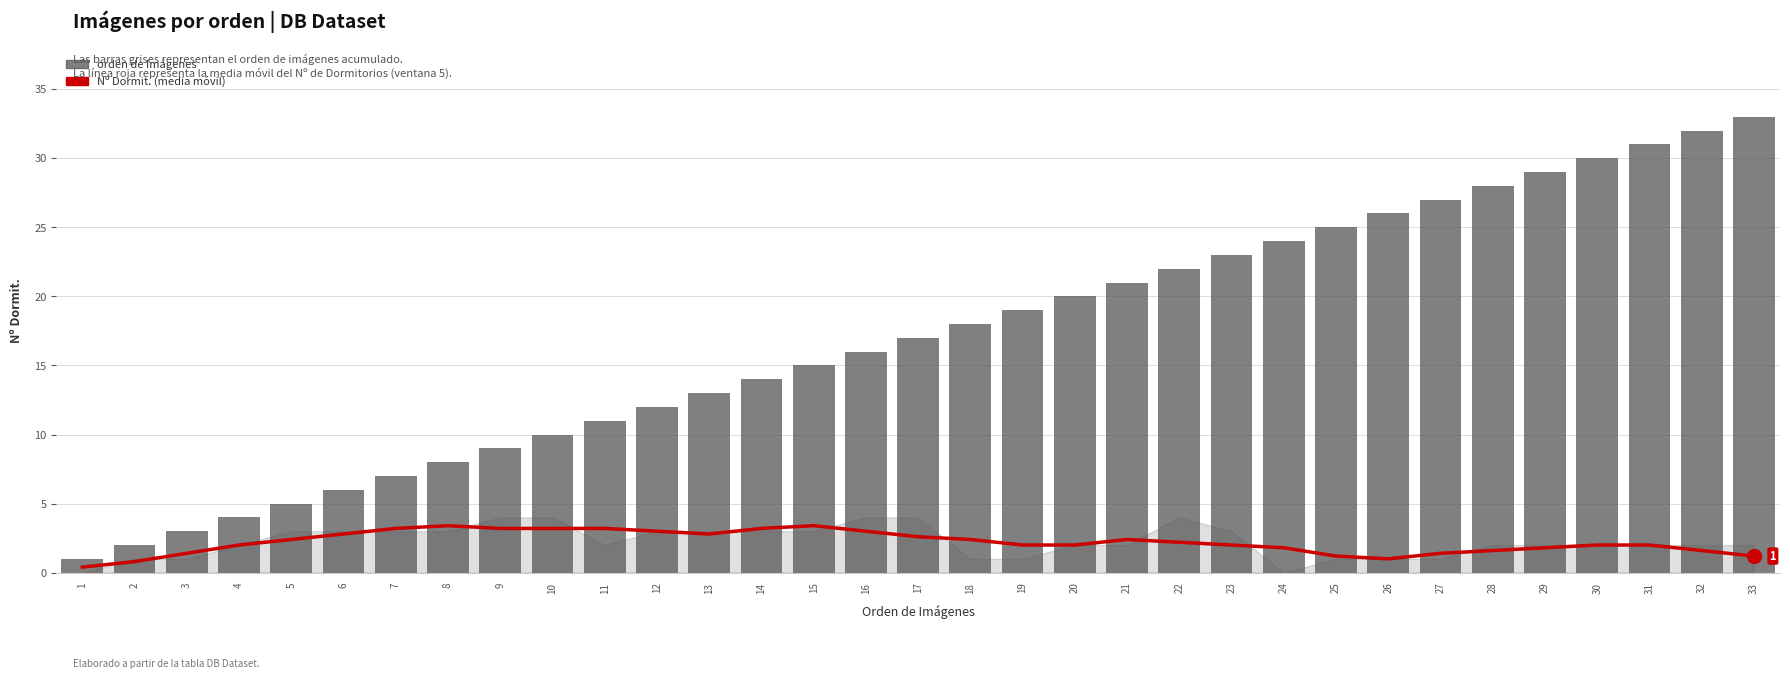

List the series in order of their peak value, lowest first.

Nº Dormit. (media móvil), orden de Imágenes